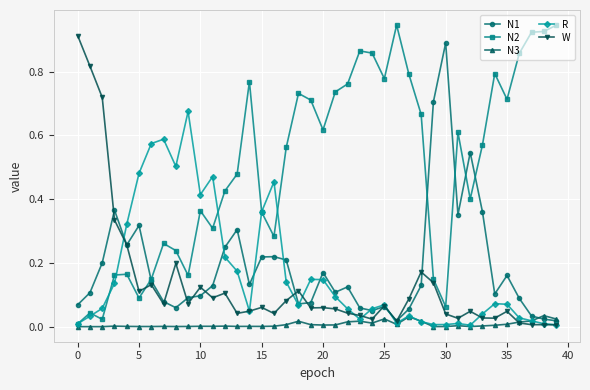

True or false: N3 has more than 2 interior local peaks.

True